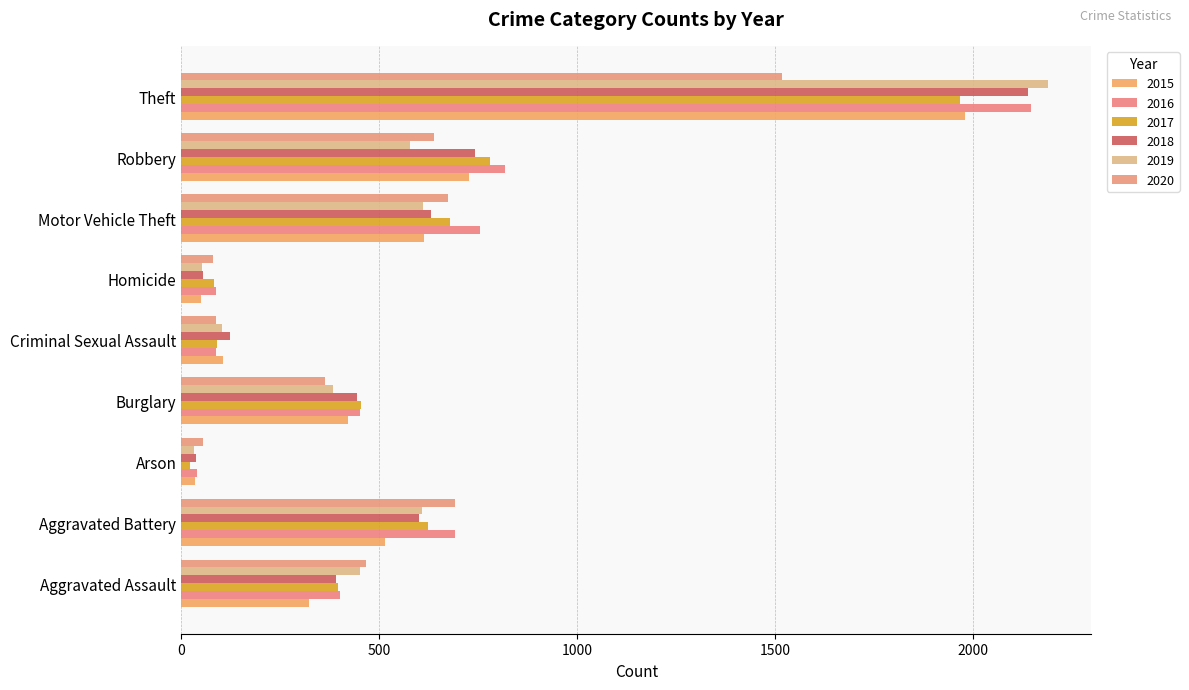

How many distinct data groups are displayed?

6